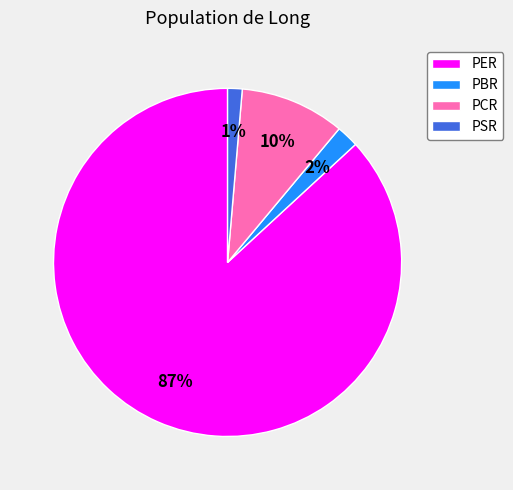

Do PSR and PCR together represent more than half of the pie?

No